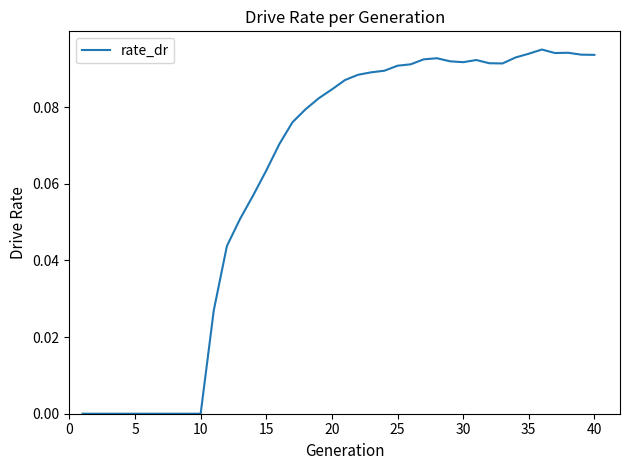

Is this an area chart (filled region under the line)?

No